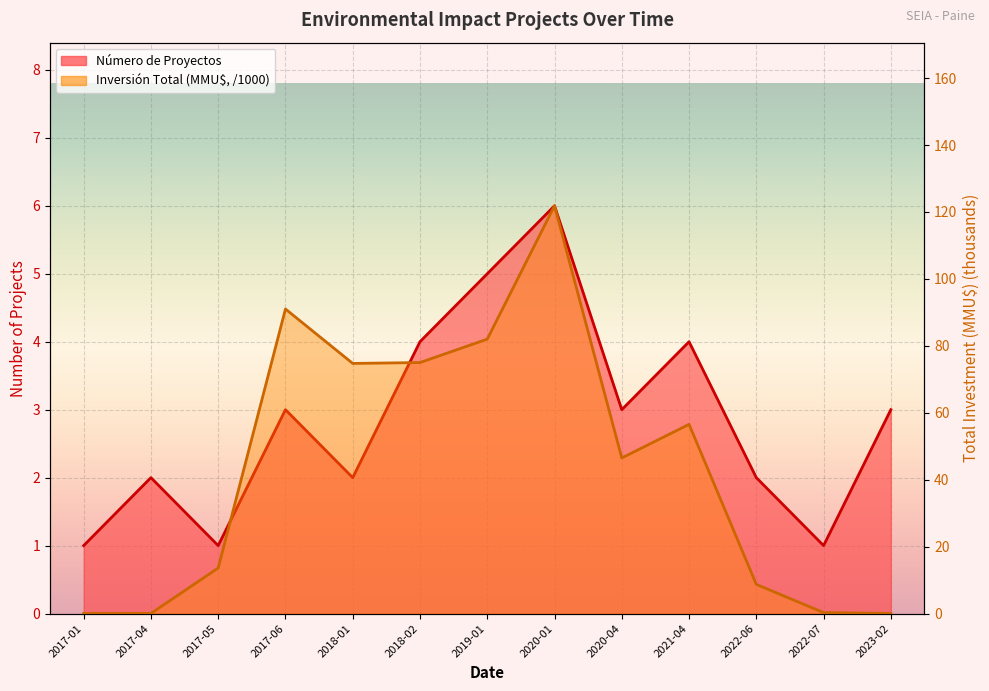

After their last crossing, which series has the higher values: Número de Proyectos or Inversión Total (MMU$)?

Número de Proyectos